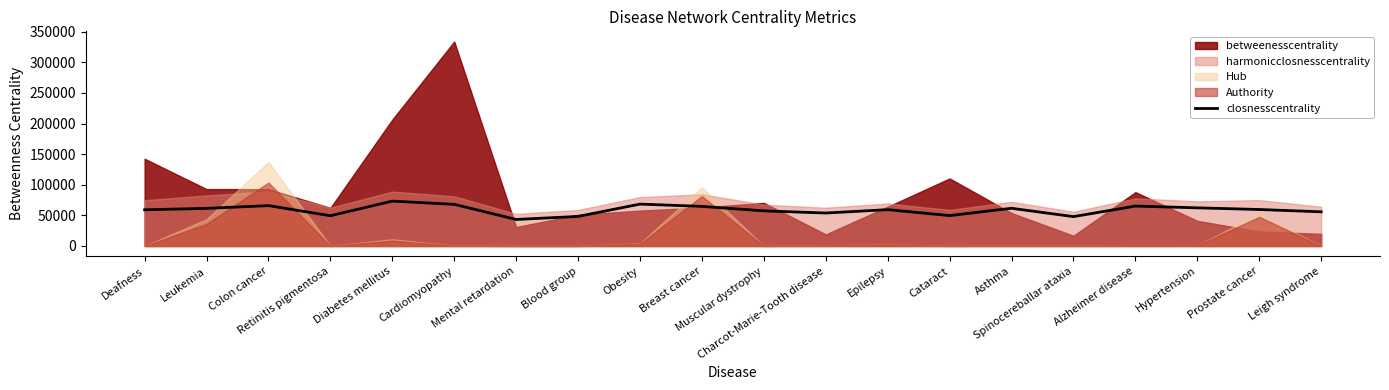

Which label corresponds to the smallest value in the chart?

Mental retardation